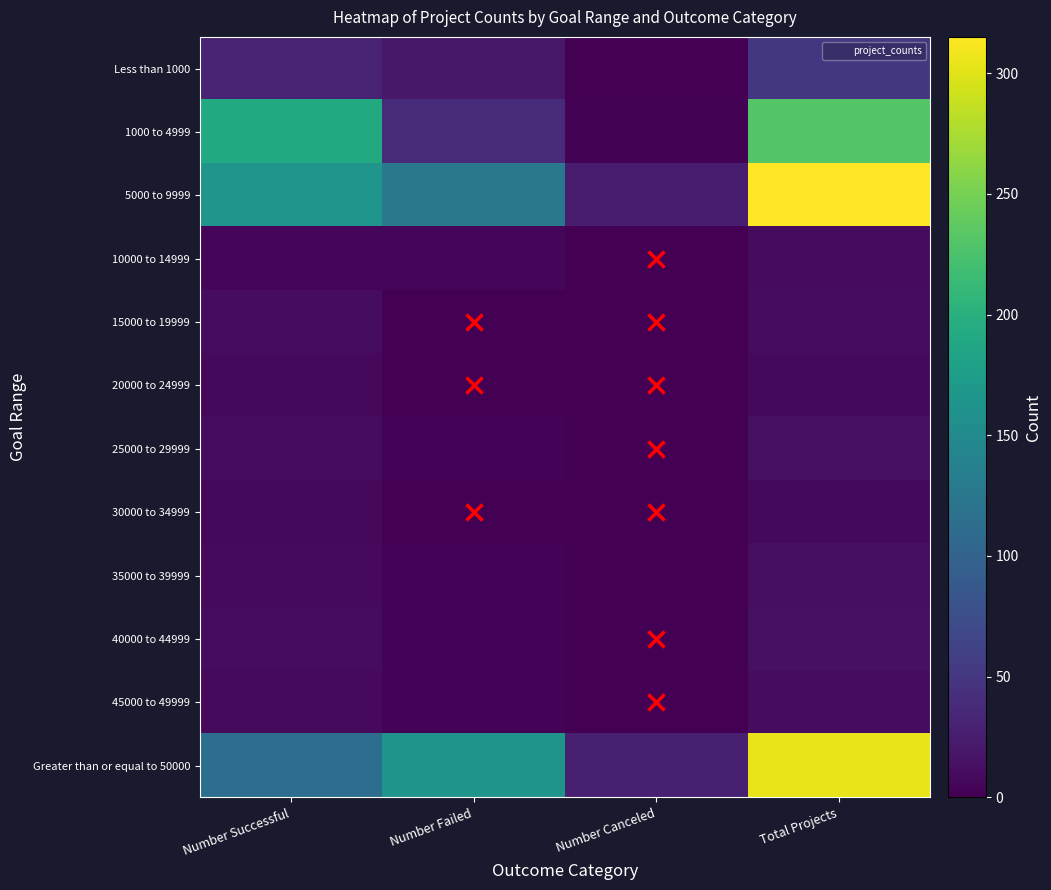

Which series has the widest spread of values?

5000 to 9999